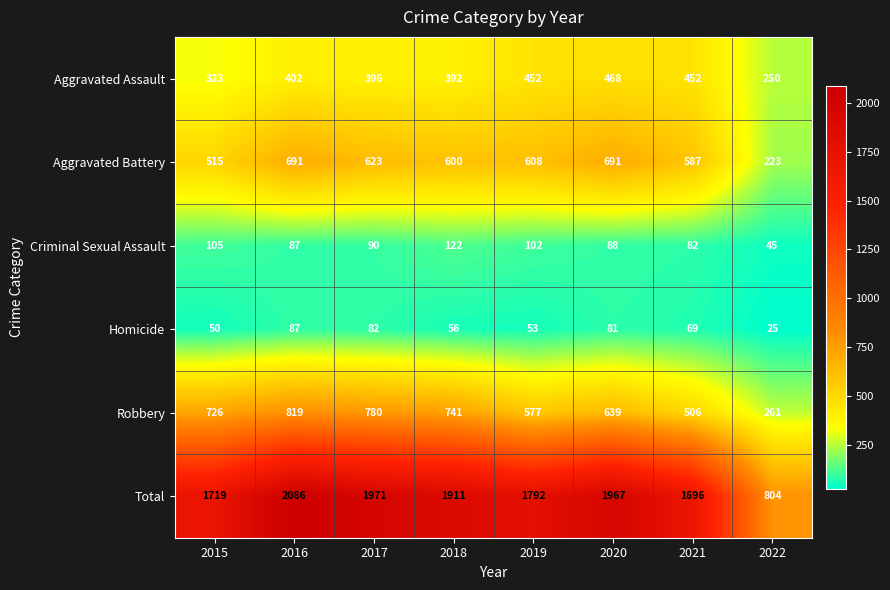

Which series changed the most between 2018 and 2021?

Robbery